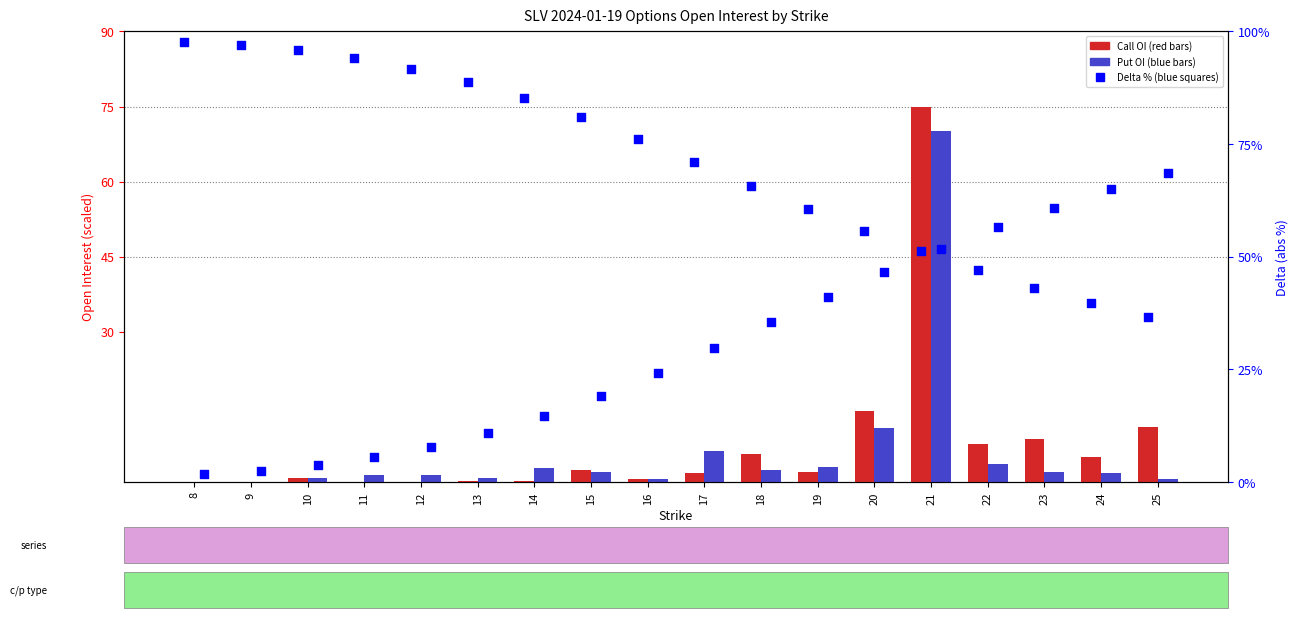

At how many categories does at least one series exceed 70?

11